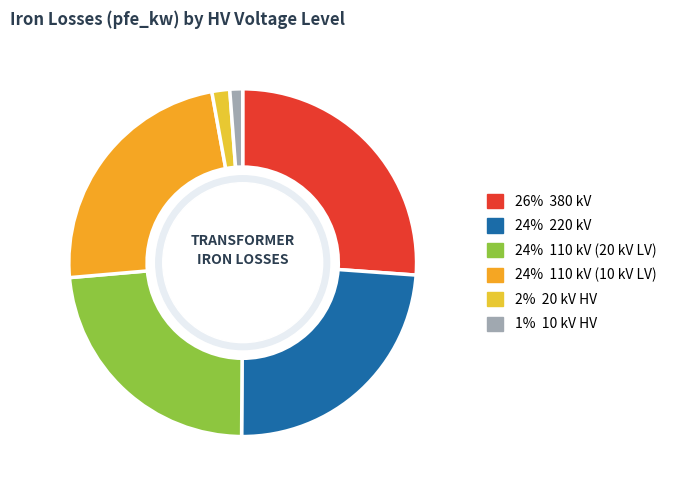

How many slices are in this pie chart?

6